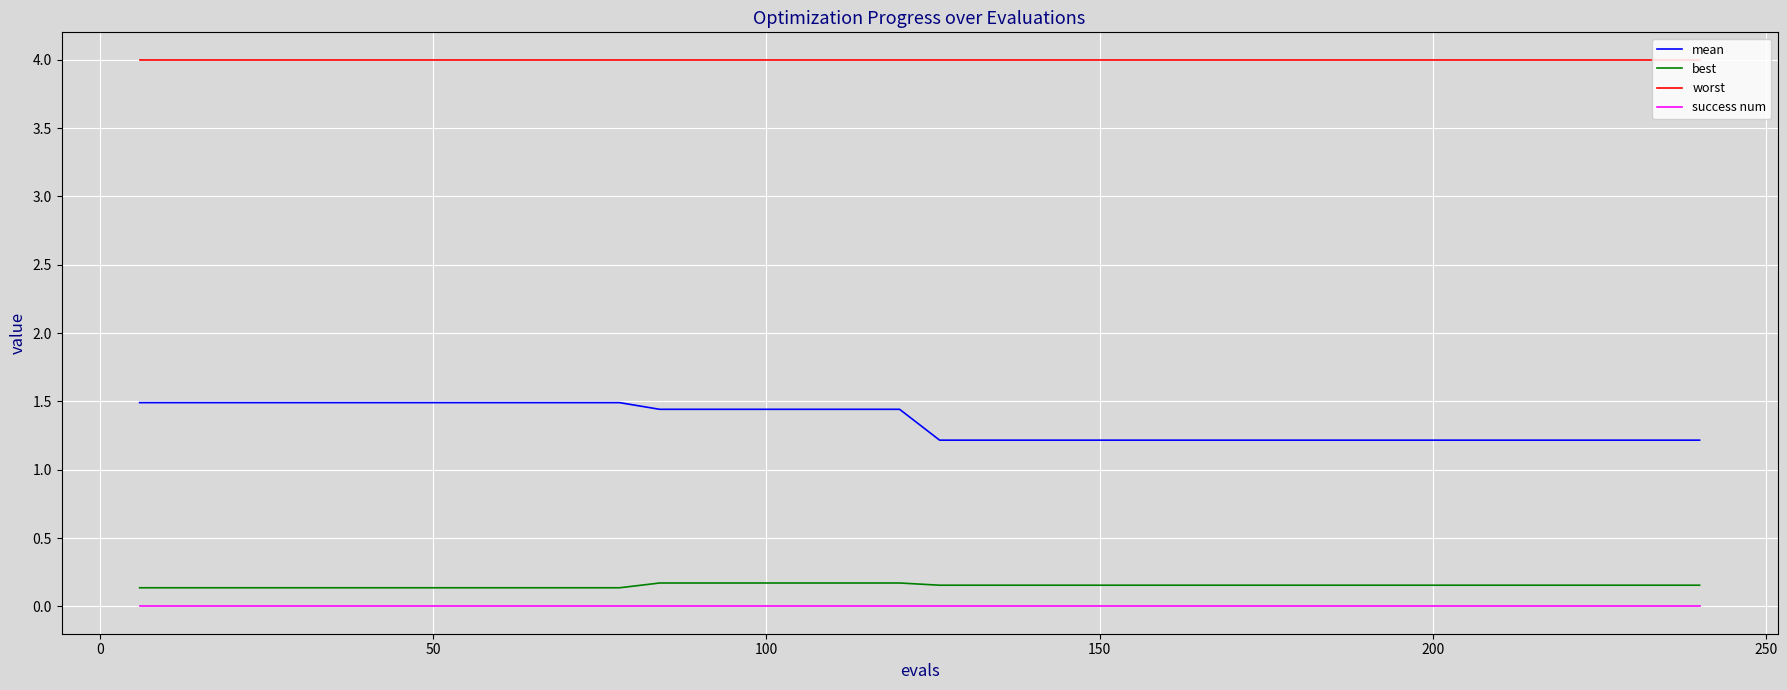

Which series has the largest total across all categories?

worst